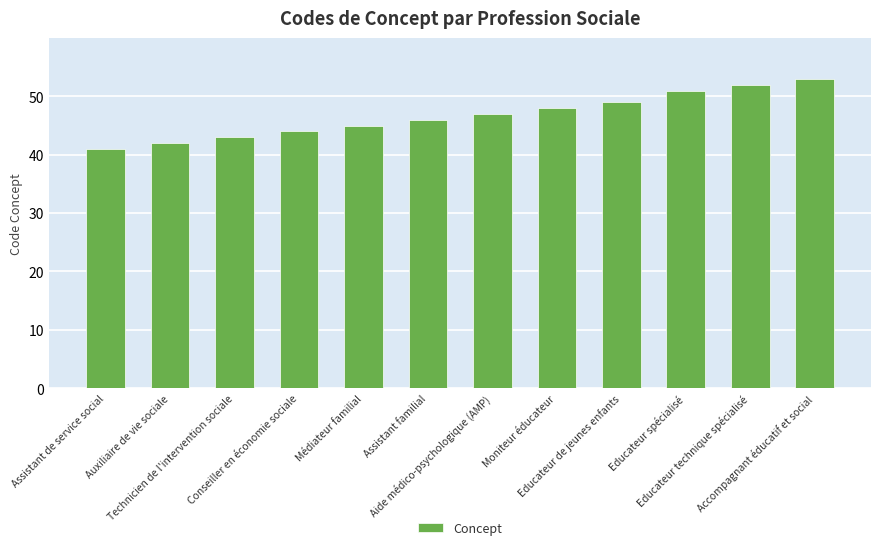

Is it true that the value at Médiateur familial is 45?

True